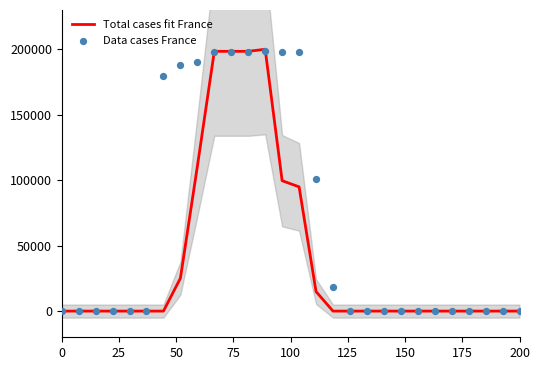

Which series contains the highest Y value?

Total cases fit France